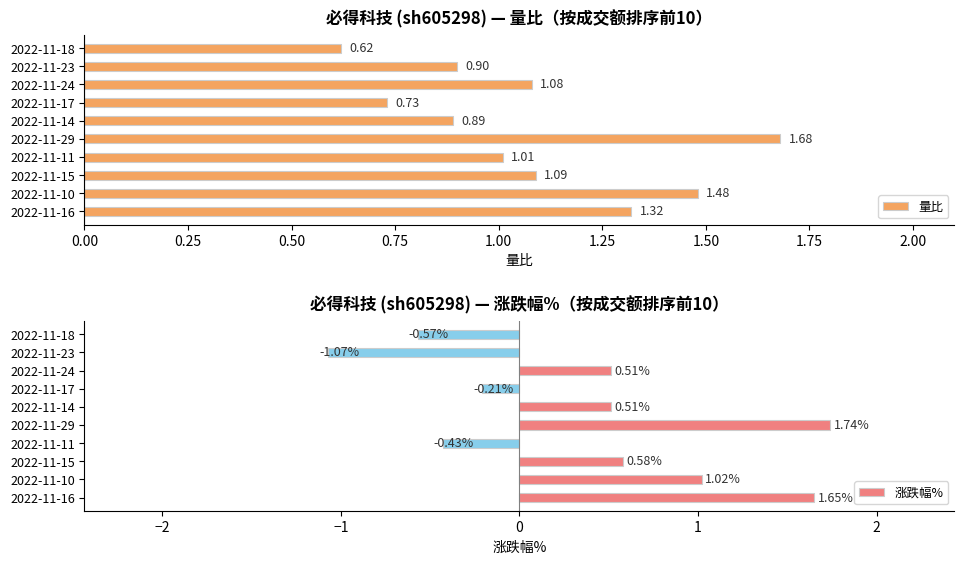

What is the approximate value of 量比 at 2022-11-23?

0.9